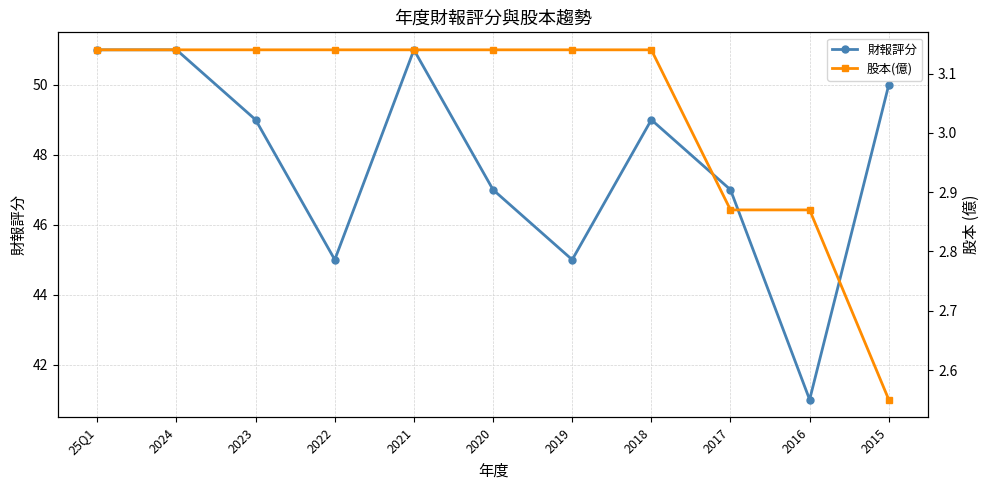

The value of 股本(億) at 2020 is 3.1. True or false?

True